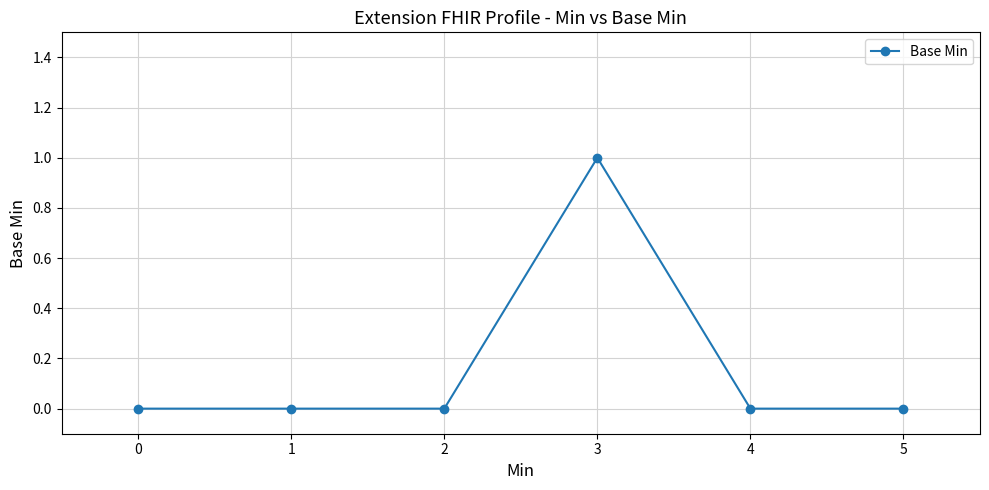

At which category does the chart reach its peak across all series?

3